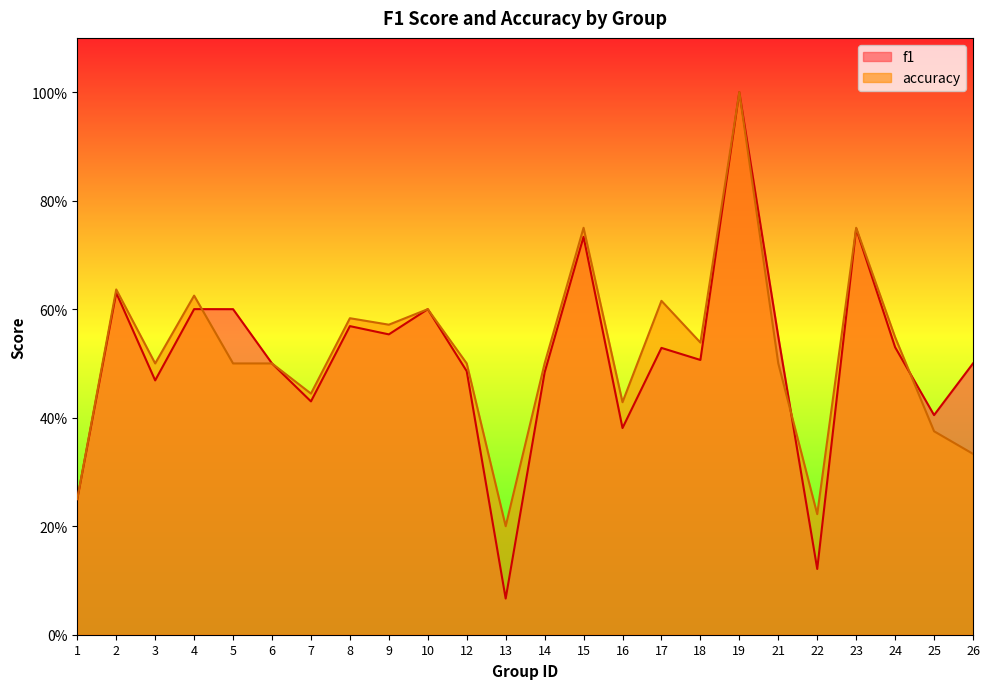

Which series ends up on top after the final intersection of f1 and accuracy?

f1